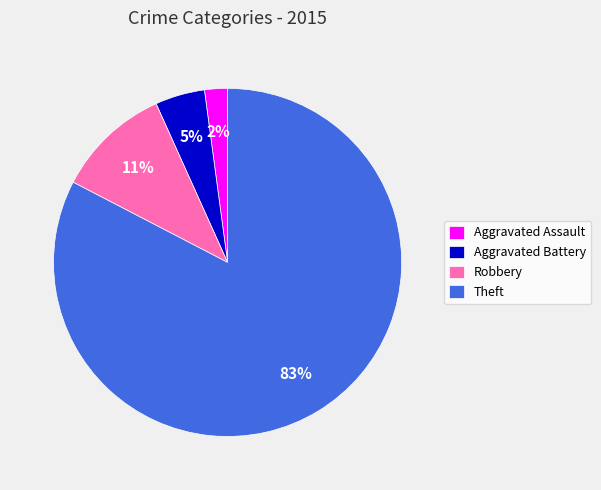

Is the sum of Theft and Aggravated Assault greater than half?

Yes